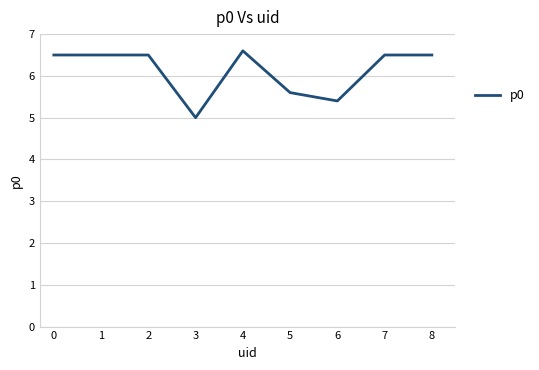

What is the sum of the values at 6 and 0?

11.9